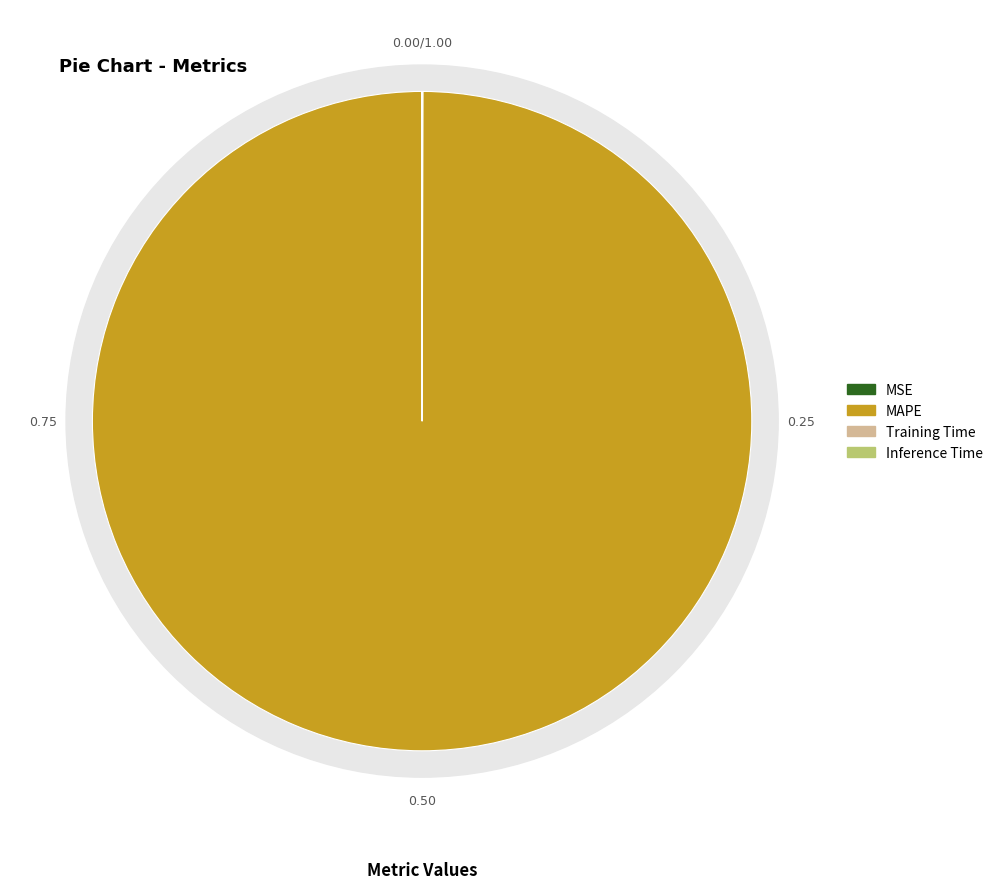

Which slice represents more than half of the pie?

MAPE